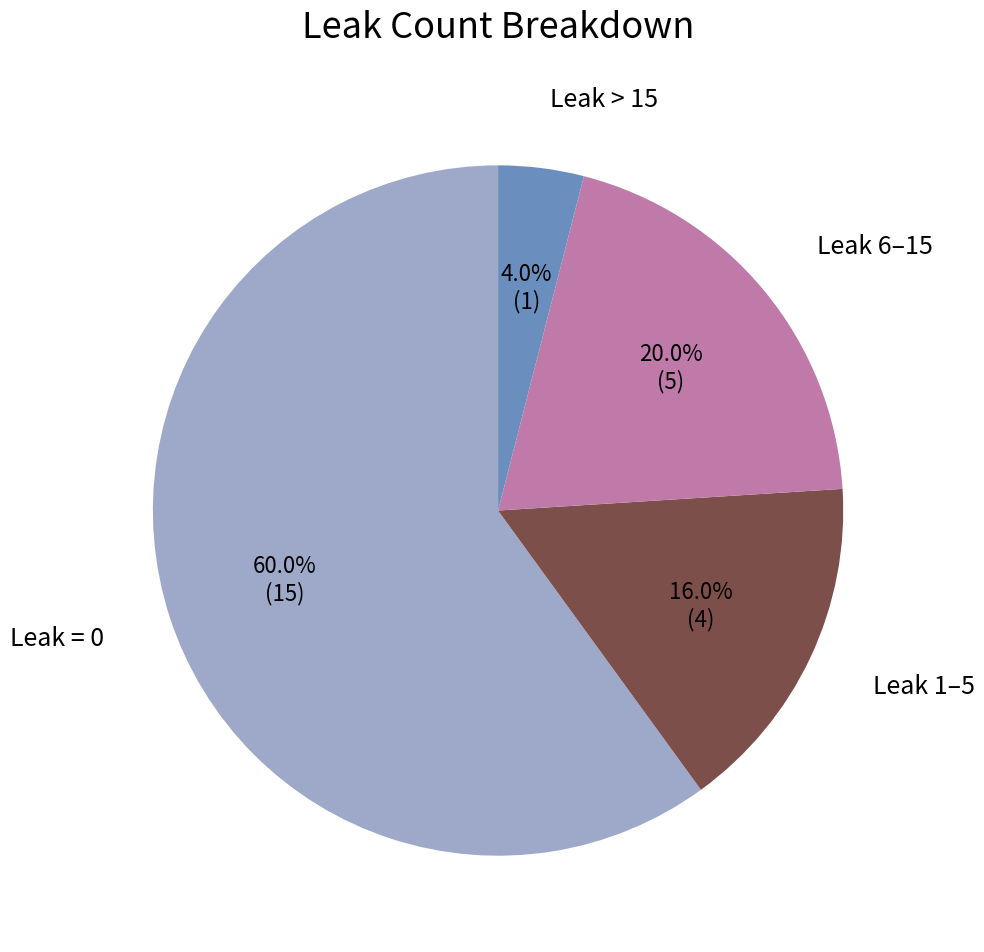

Does any single category account for the majority?

Yes